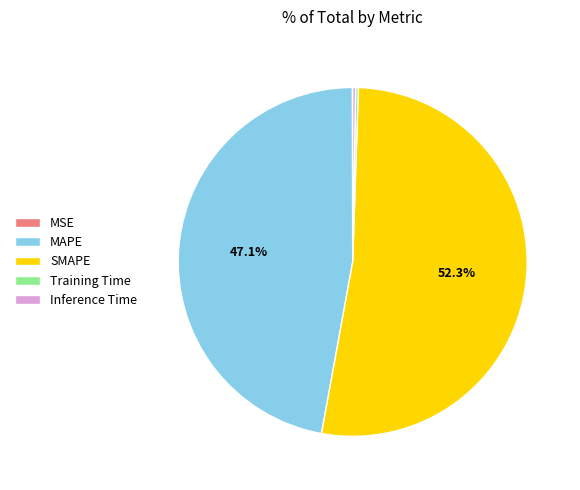

What percentage is the MAPE slice, to the nearest percent?

47%